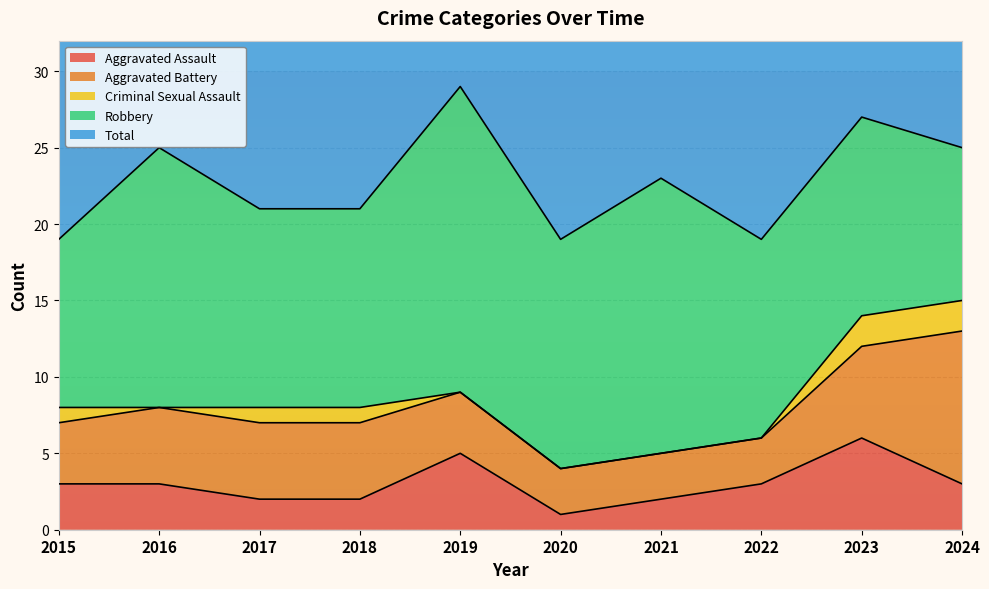

Is the value of Criminal Sexual Assault at 2021 greater than the value of Robbery at 2018?

No